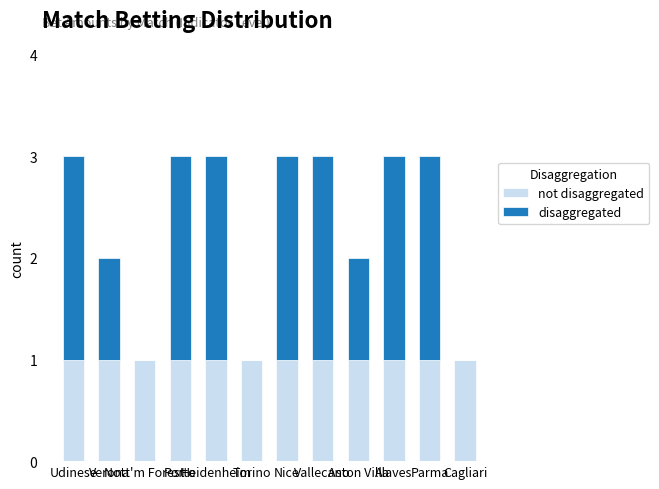

What are all the series names shown in the legend?

not disaggregated, disaggregated